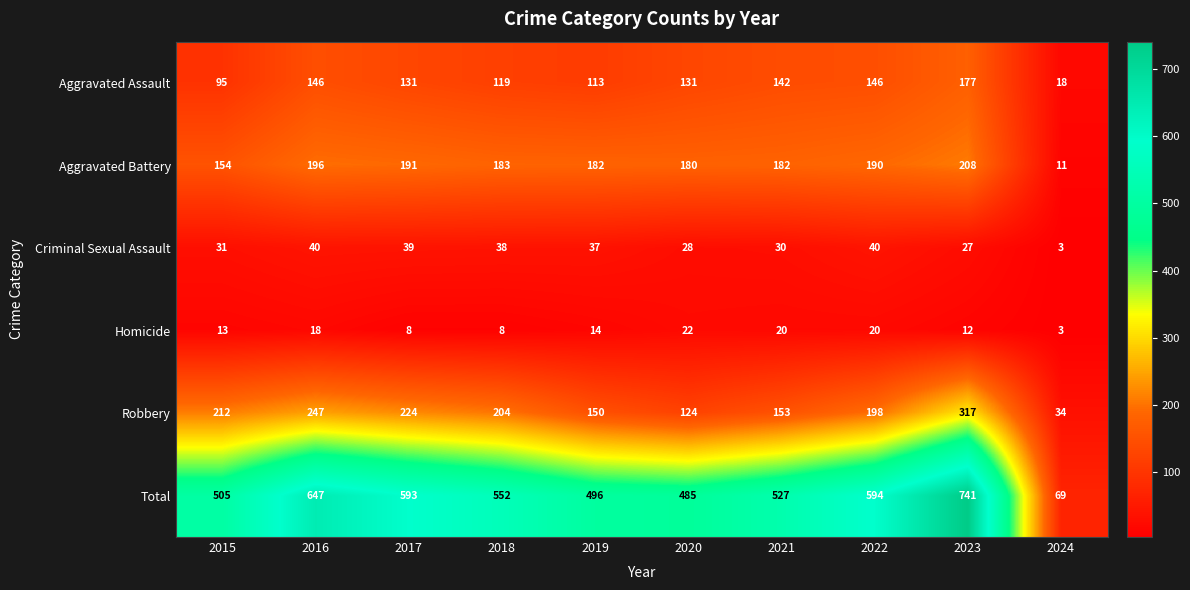

Is it true that Total equals 69 at 2024?

True